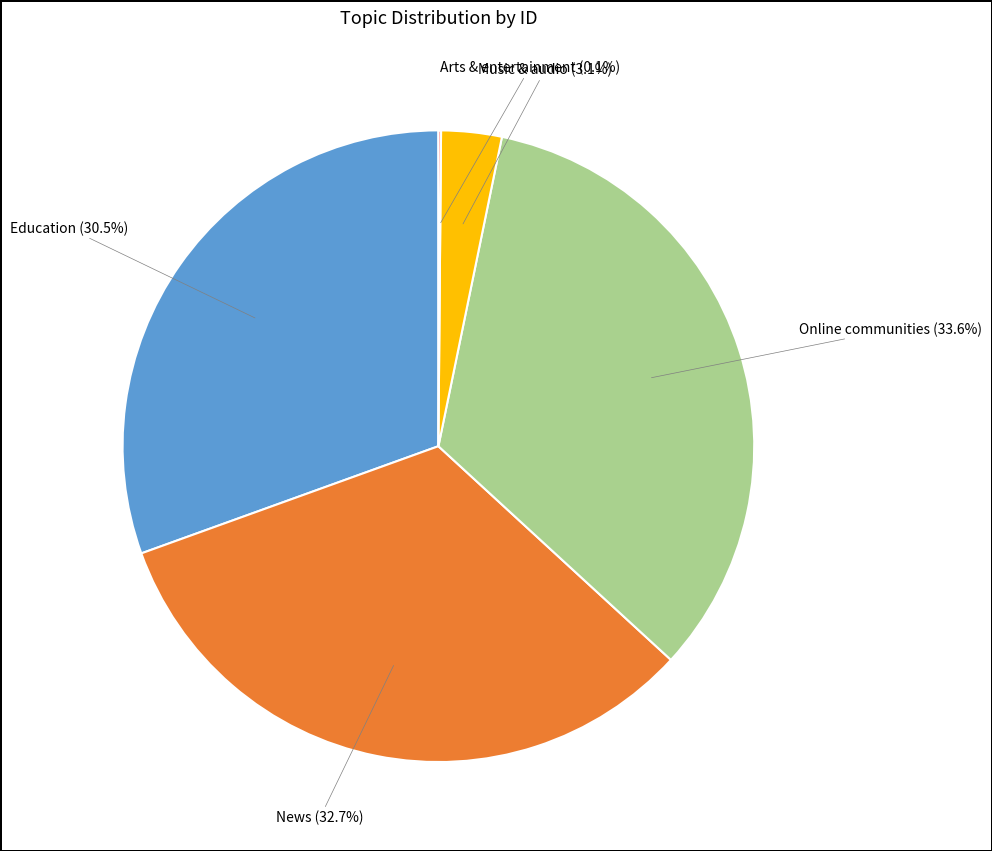

Is there any slice that represents more than half of the pie?

No